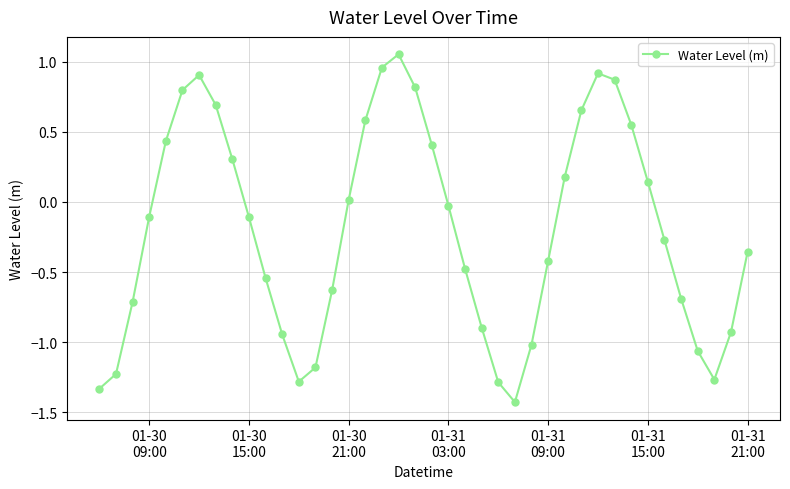

What is the sum of all values?

-7.9